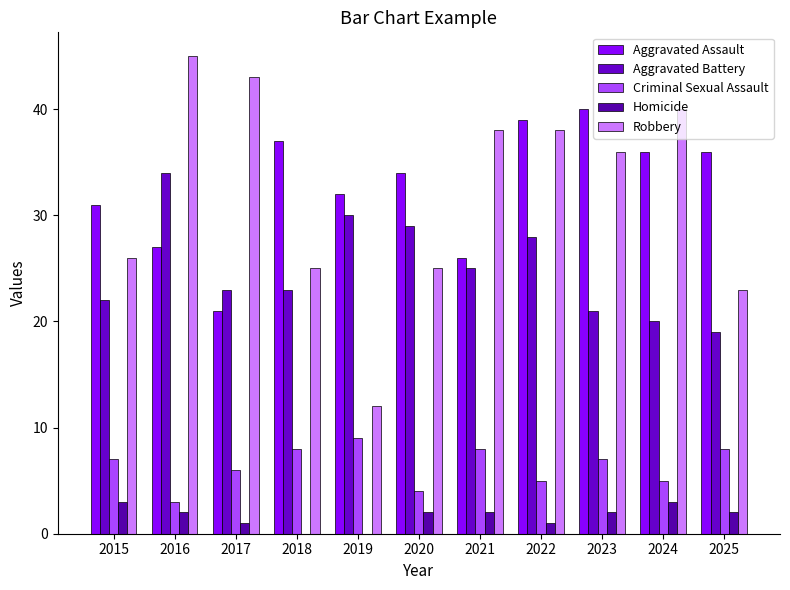

What is the approximate value of Robbery at 2017, to the nearest 5?

45